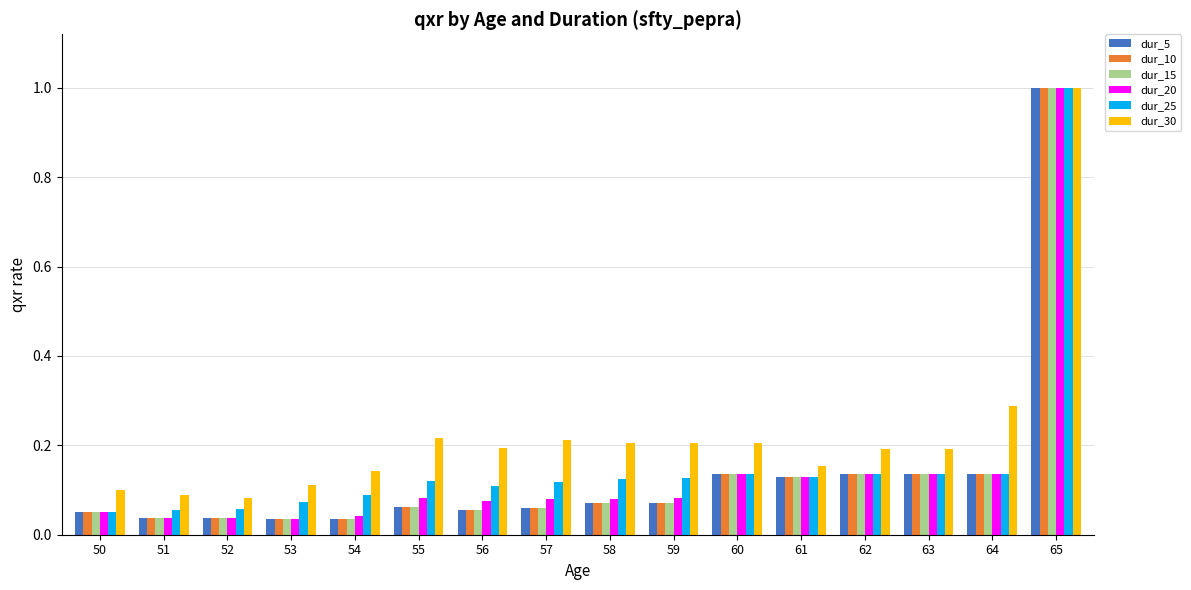

At how many categories does at least one series exceed 0?

16